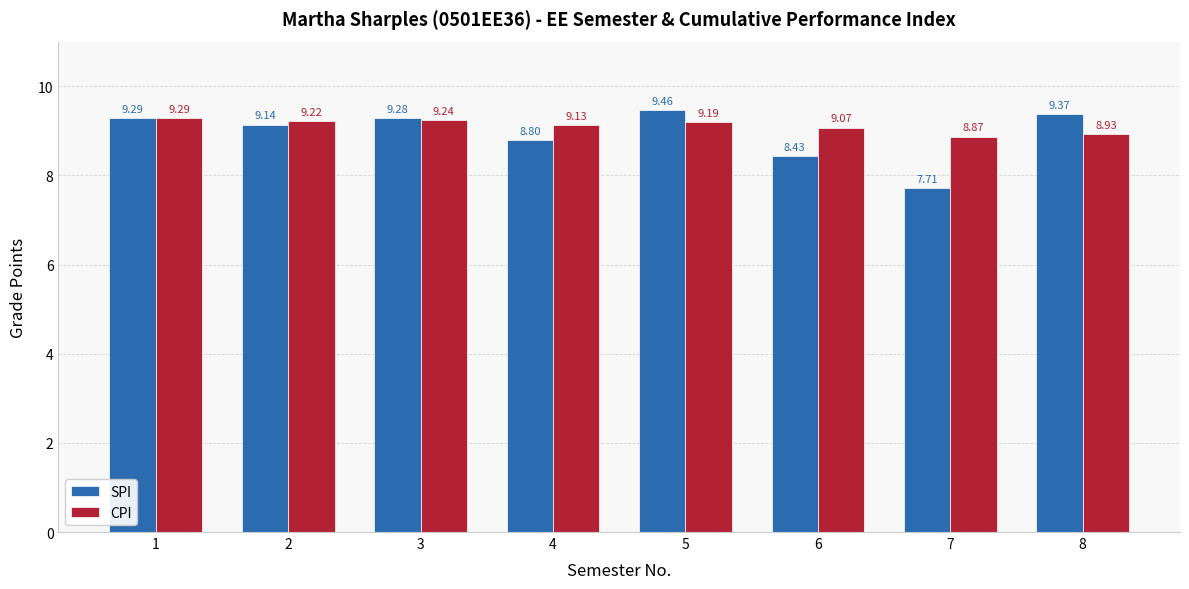

At which category is the sum across all series the highest?

5